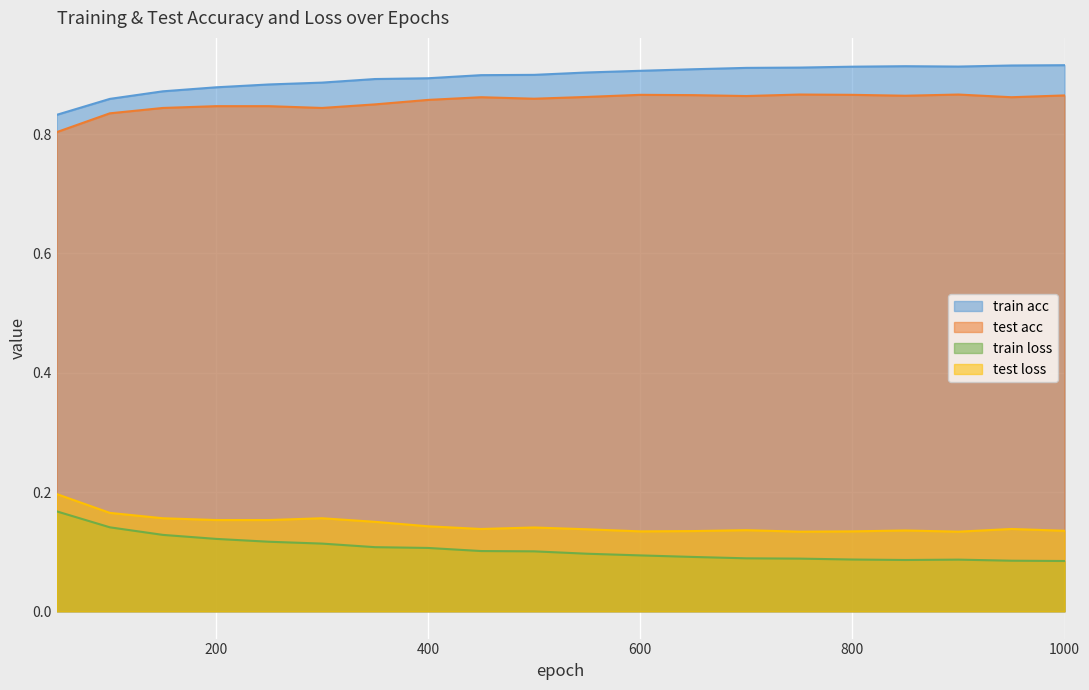

What is the greatest value displayed?

0.9